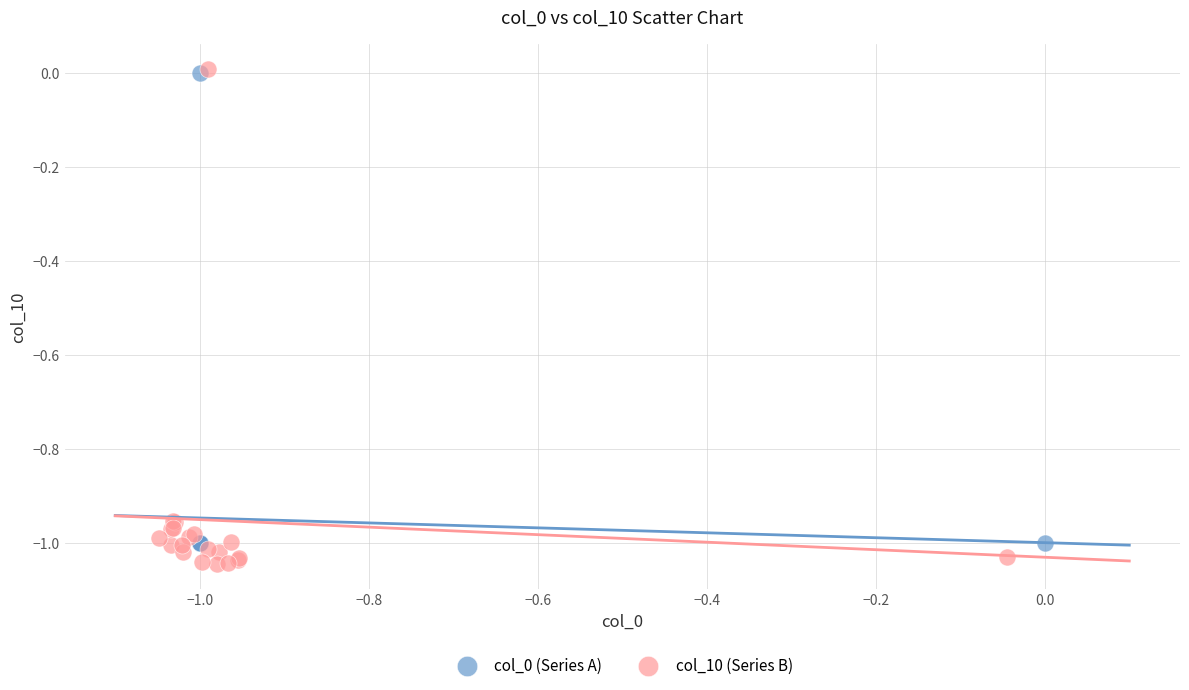

Which series has the widest spread of Y values?

col_10 (Series B)